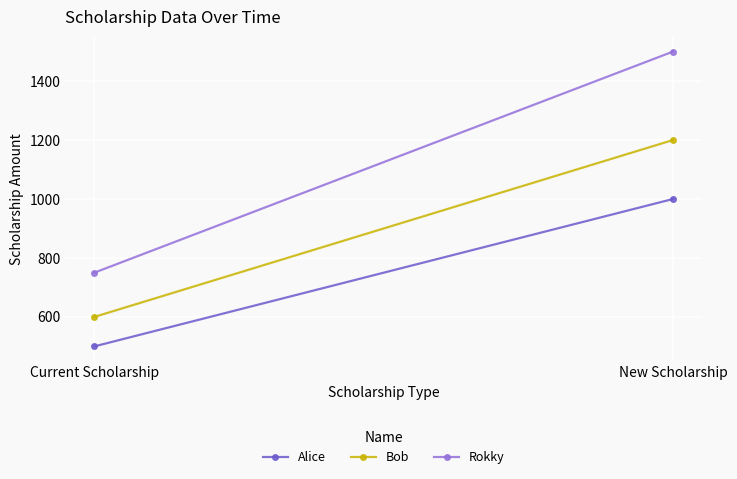

What is the maximum value for Alice?

1000